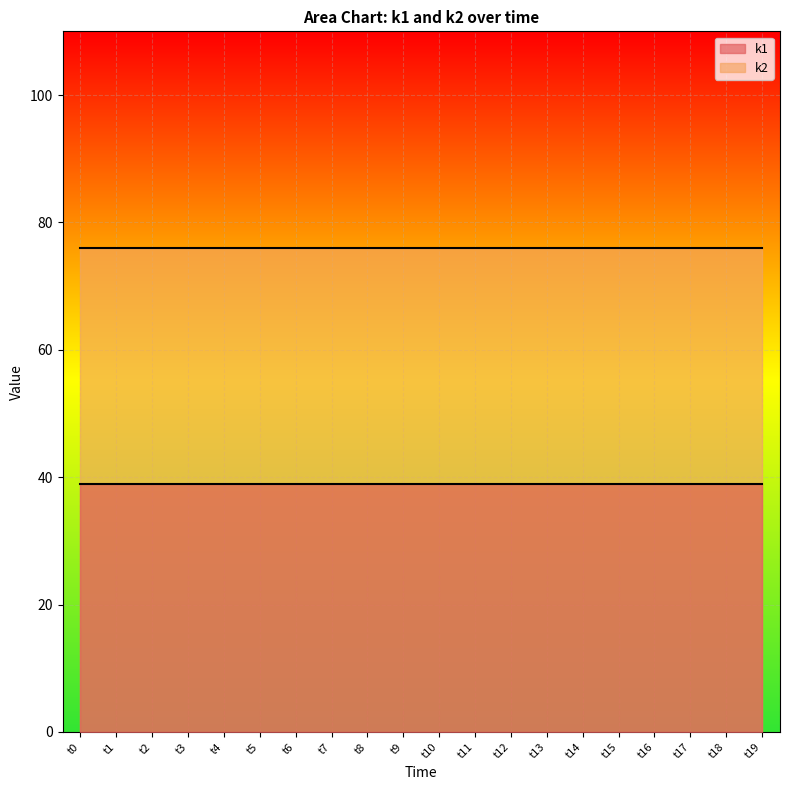

True or false: k1 and k2 cross at least once.

False